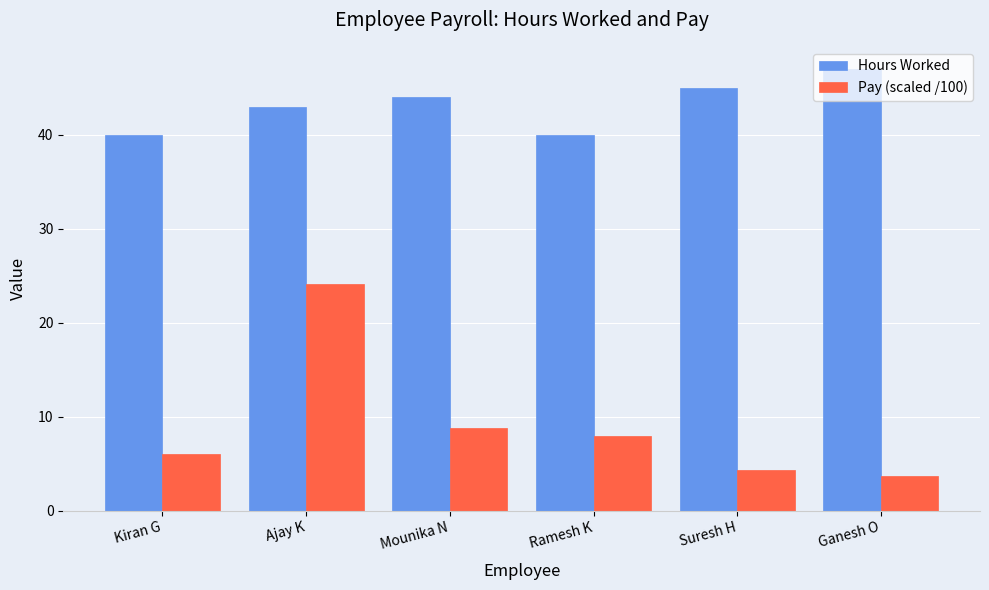

The Hours Worked series shows 43.0 at Ajay K. True or false?

True